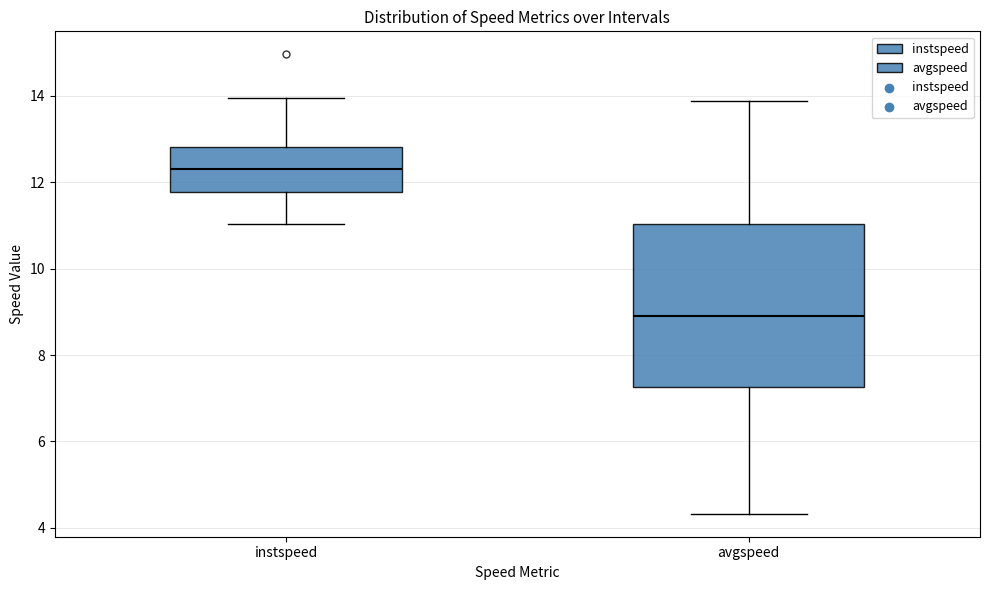

Which box has the highest median line?

instspeed